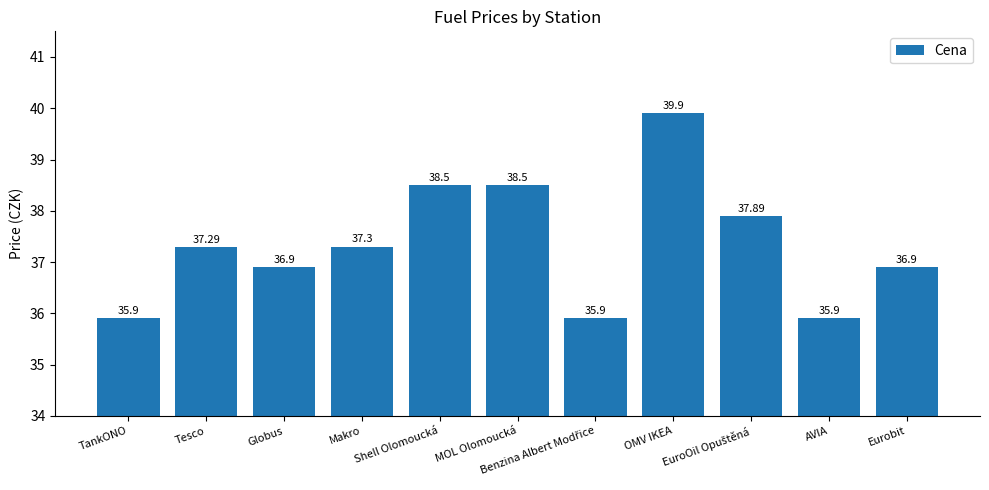

What is the sum of all values?

410.9